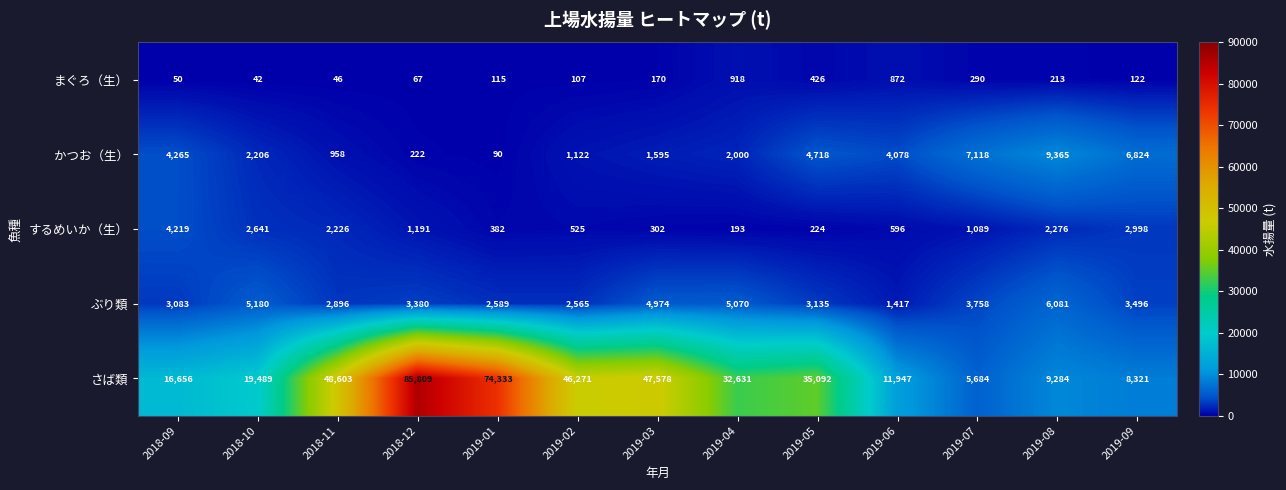

Which series has the largest total across all categories?

さば類